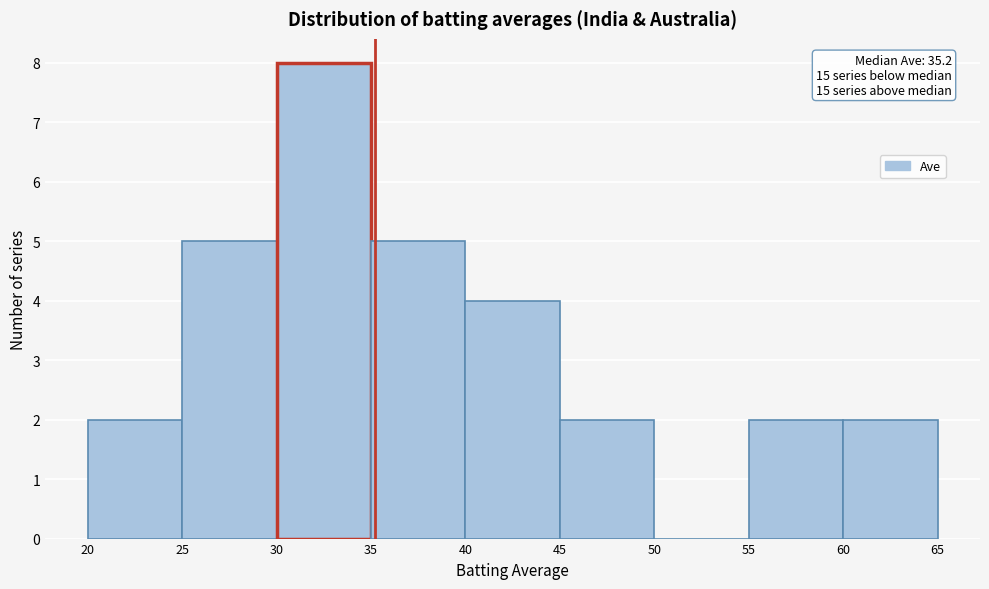

Over which range of the x-axis is the bar tallest?

30 to 35